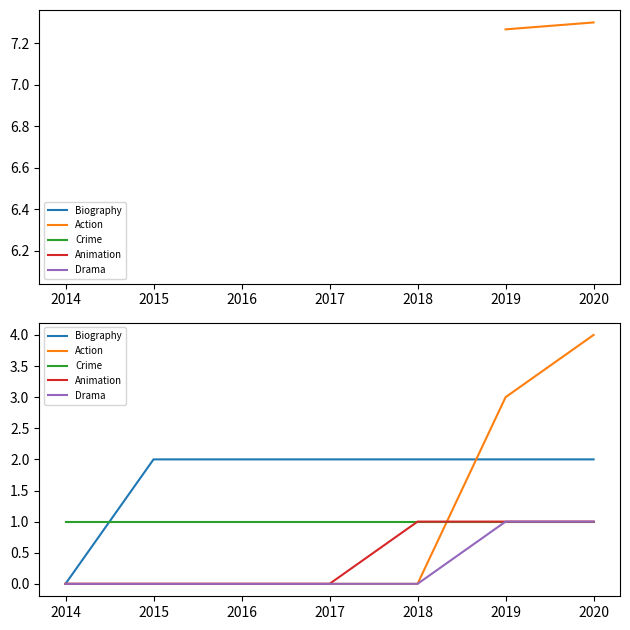

Is it true that Animation equals 1 at 2016?

False